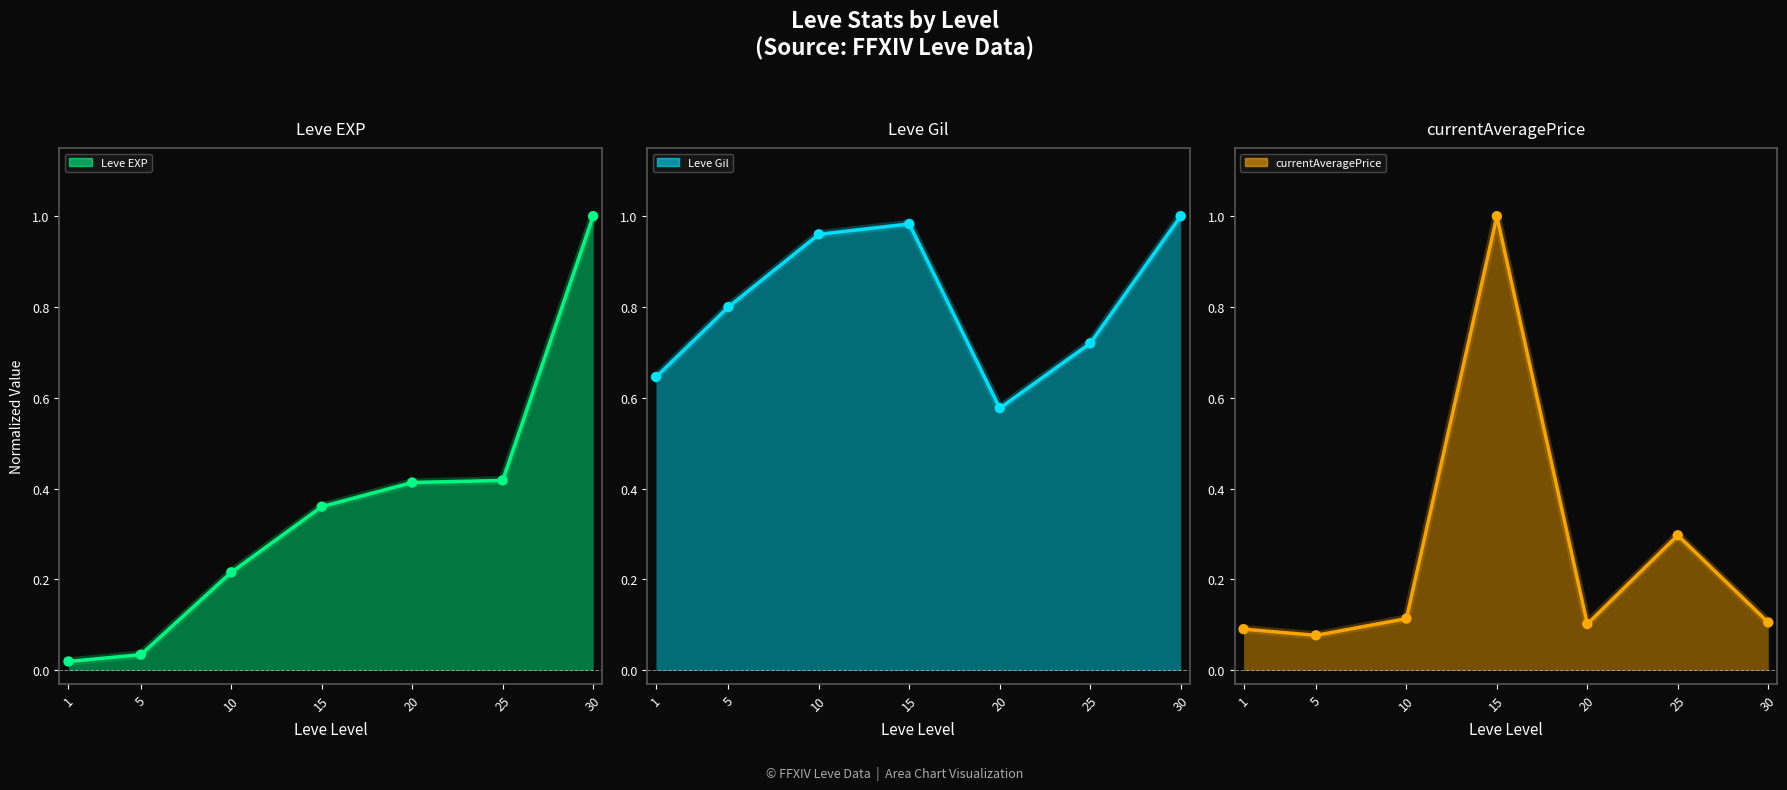

Which series has the widest spread of Y values?

Leve EXP